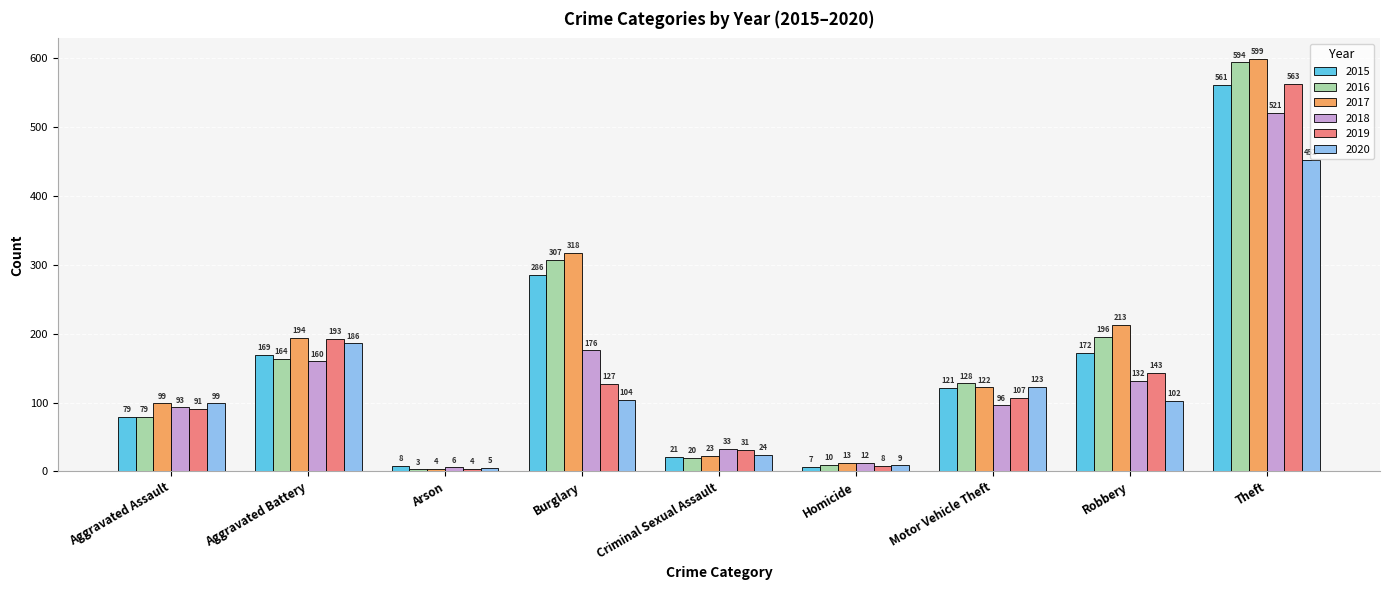

Between Criminal Sexual Assault and Homicide, which series saw the biggest shift?

2019